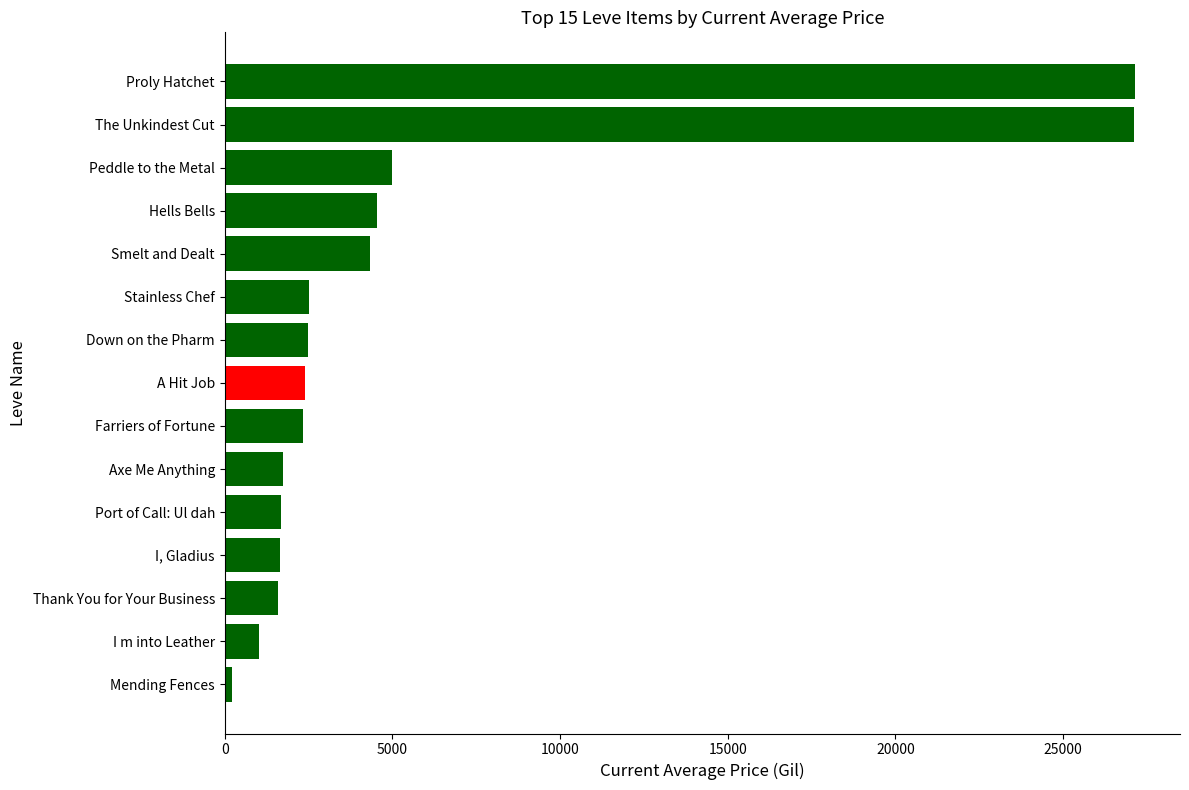

How many categories are shown in the chart?

15